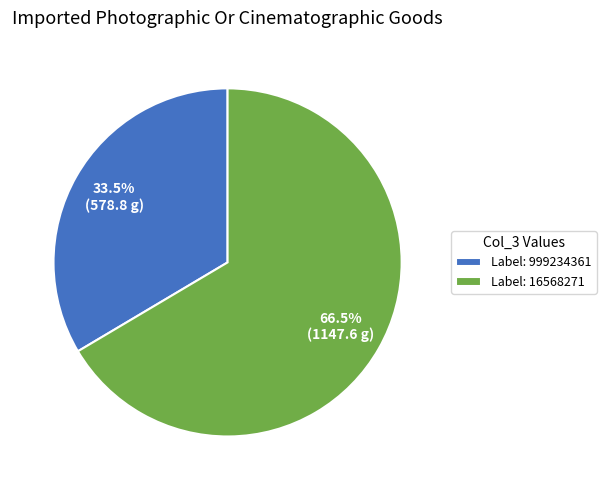

What is the ratio of the value at Label: 16568271 to the value at Label: 999234361?

2.0